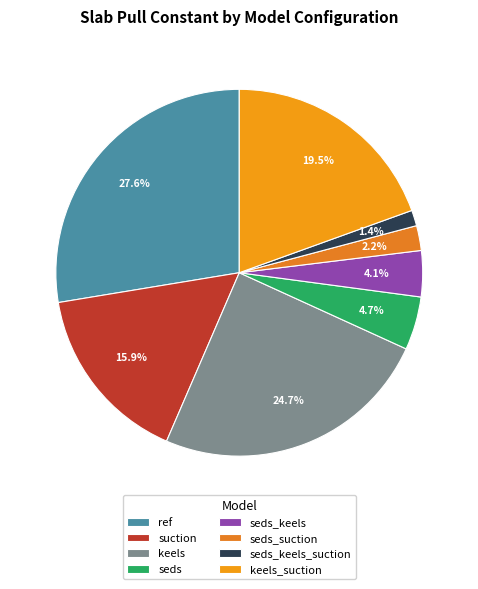

Is seds_keels_suction the majority of the pie?

No